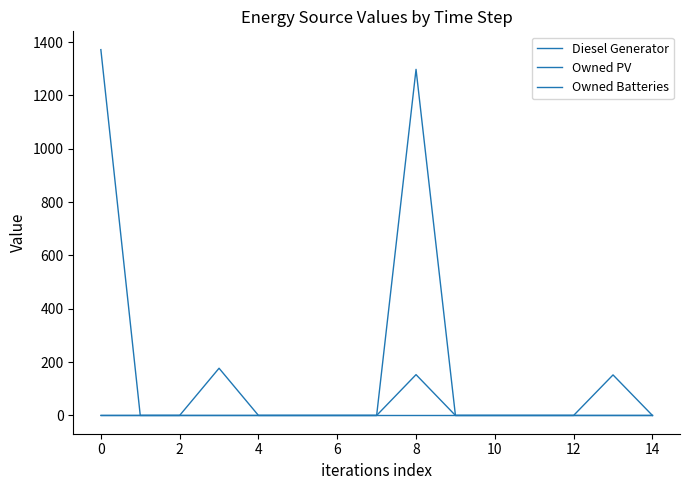

True or false: Diesel Generator and Owned Batteries cross at least once.

False